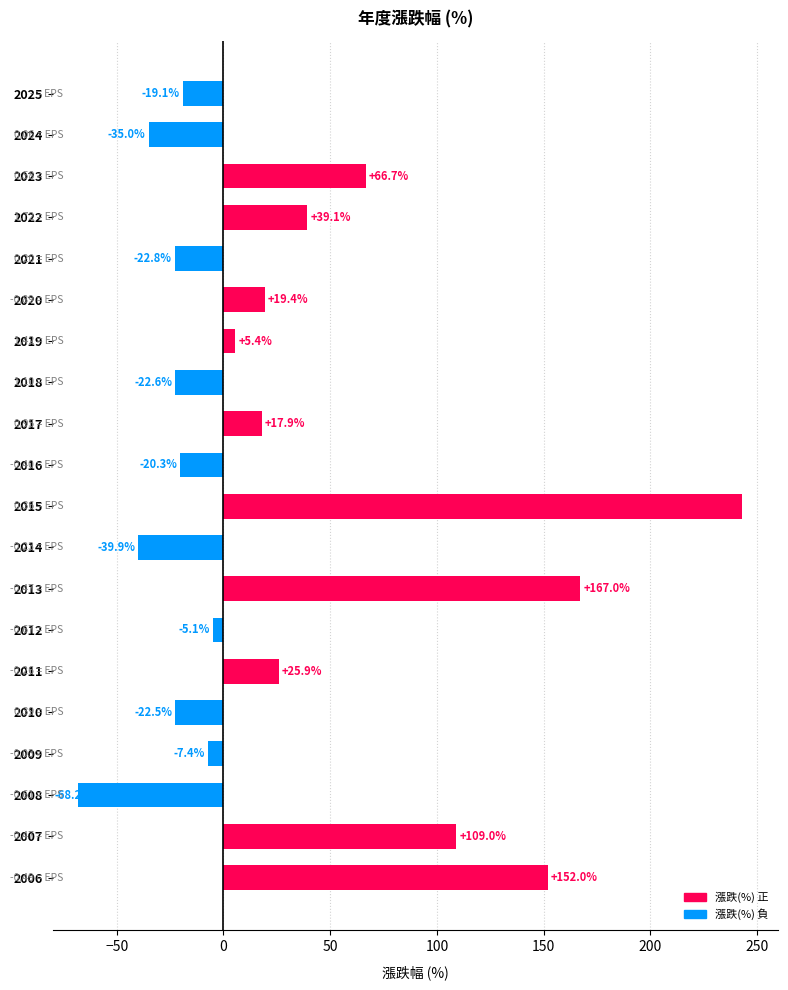

What is the sum of all values?

582.5